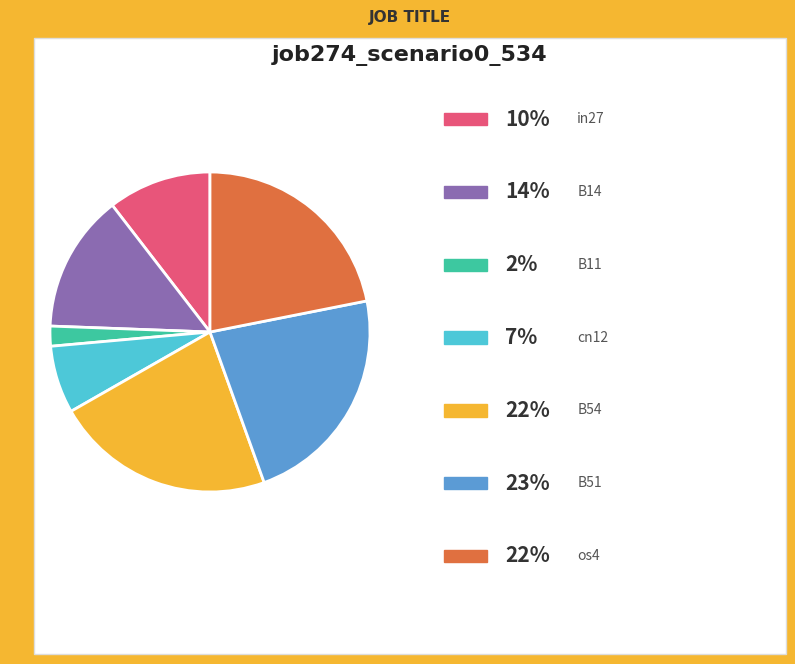

Is there any slice that represents more than half of the pie?

No